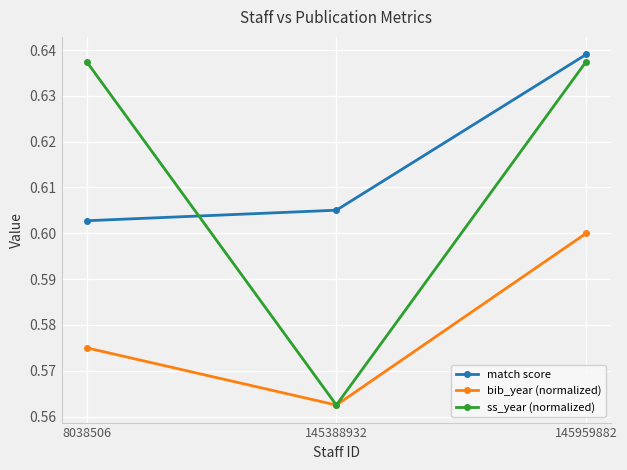

What is the sum of all bib_year (normalized) values?

1.7